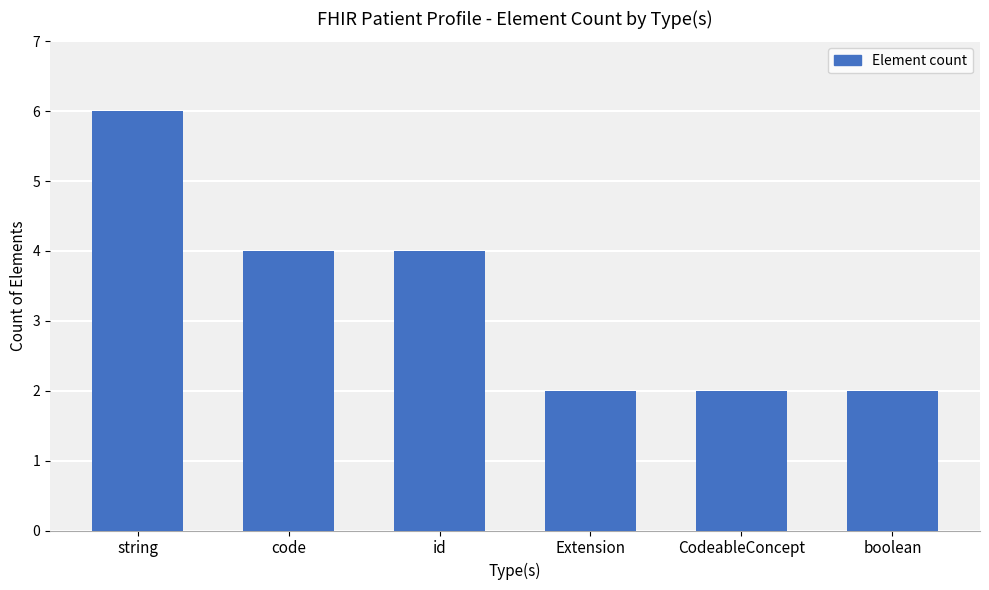

The value at boolean is 3. True or false?

False